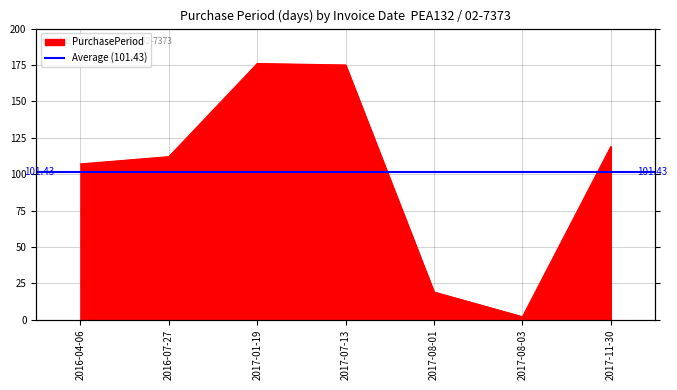

What is the label of the 4th point from the right?

2017-07-13